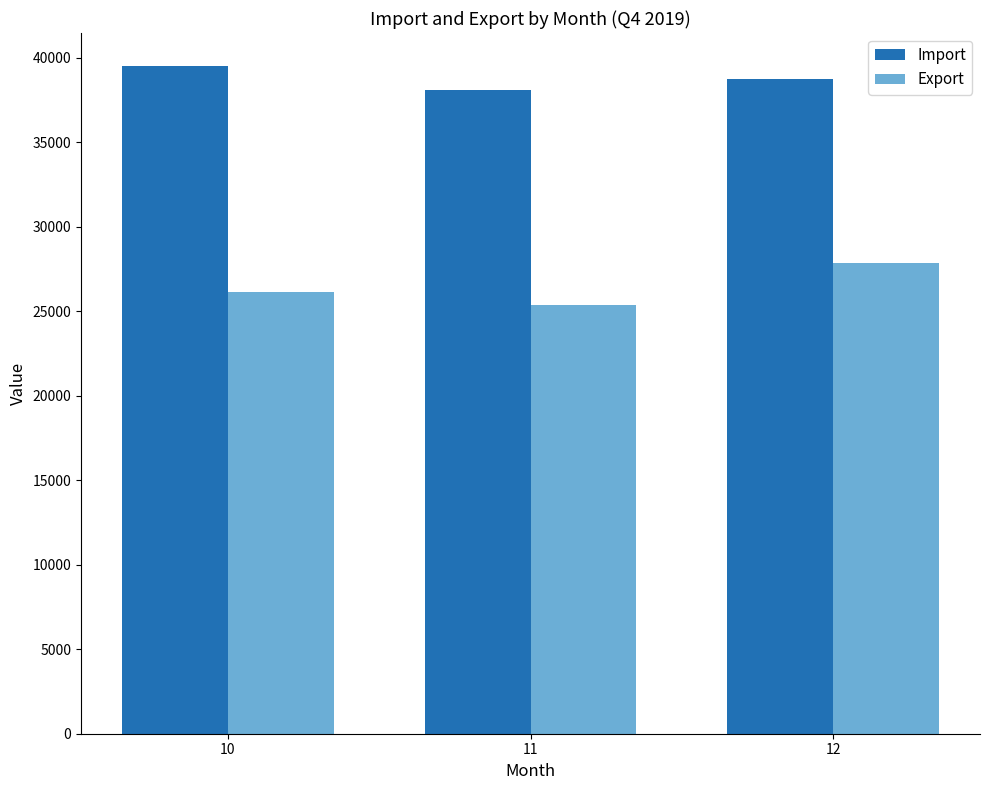

Reading left to right, list all the values displayed in this chart.

Import: 39500.2	38119.9	38760.1
Export: 26143.3	25372.9	27860.8